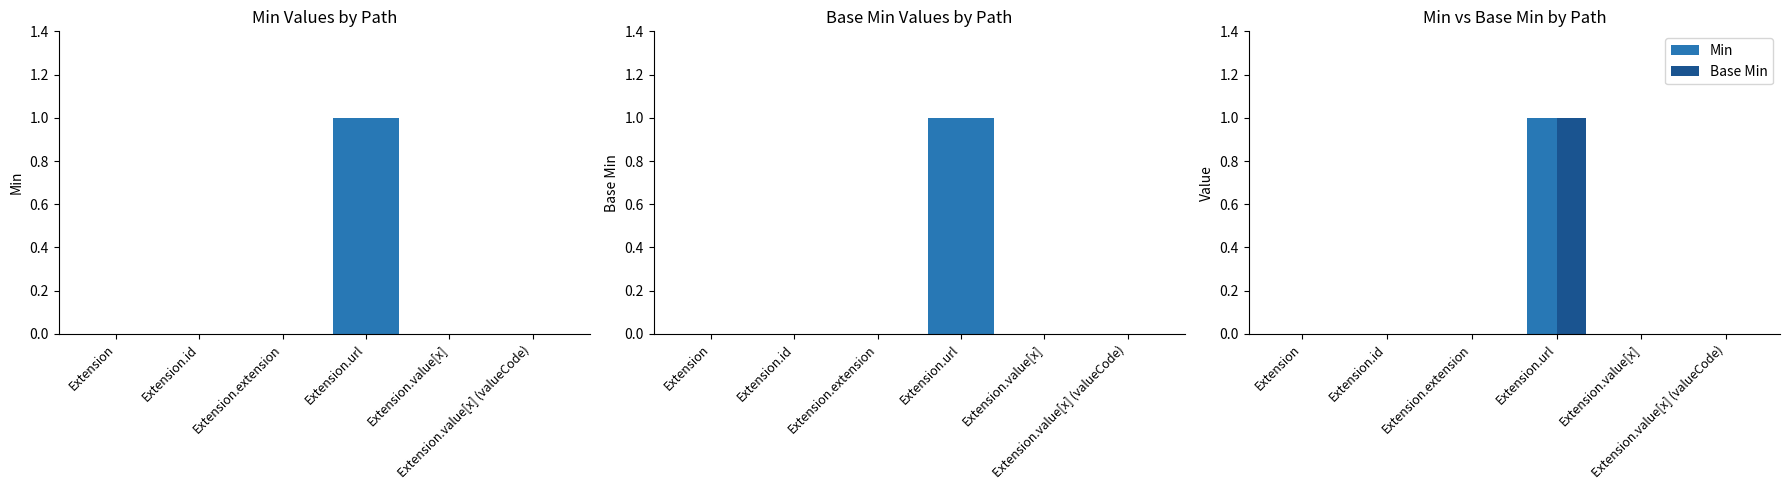

At how many categories does at least one series exceed 0?

1